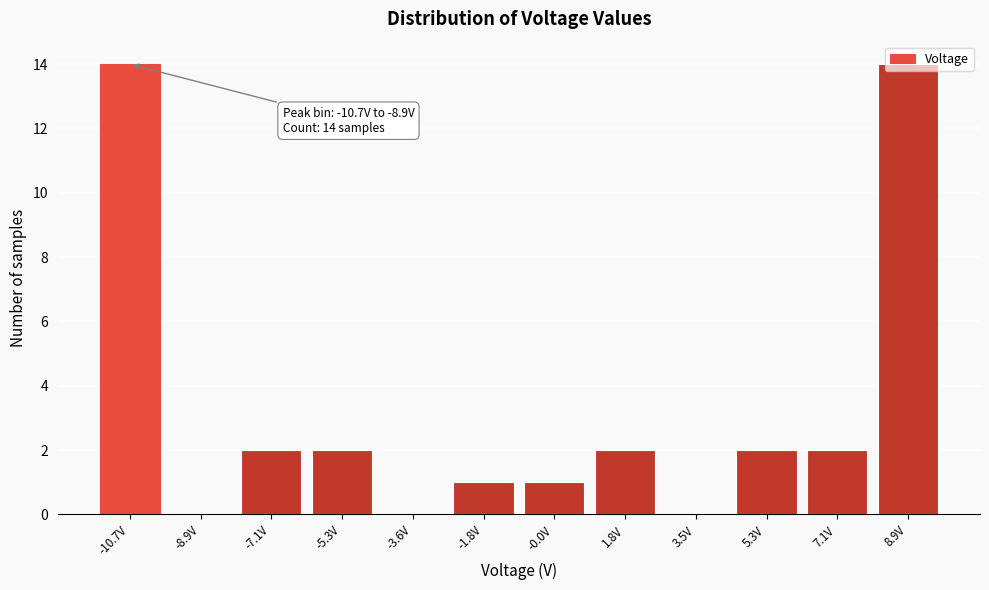

What is the greatest value displayed?

14